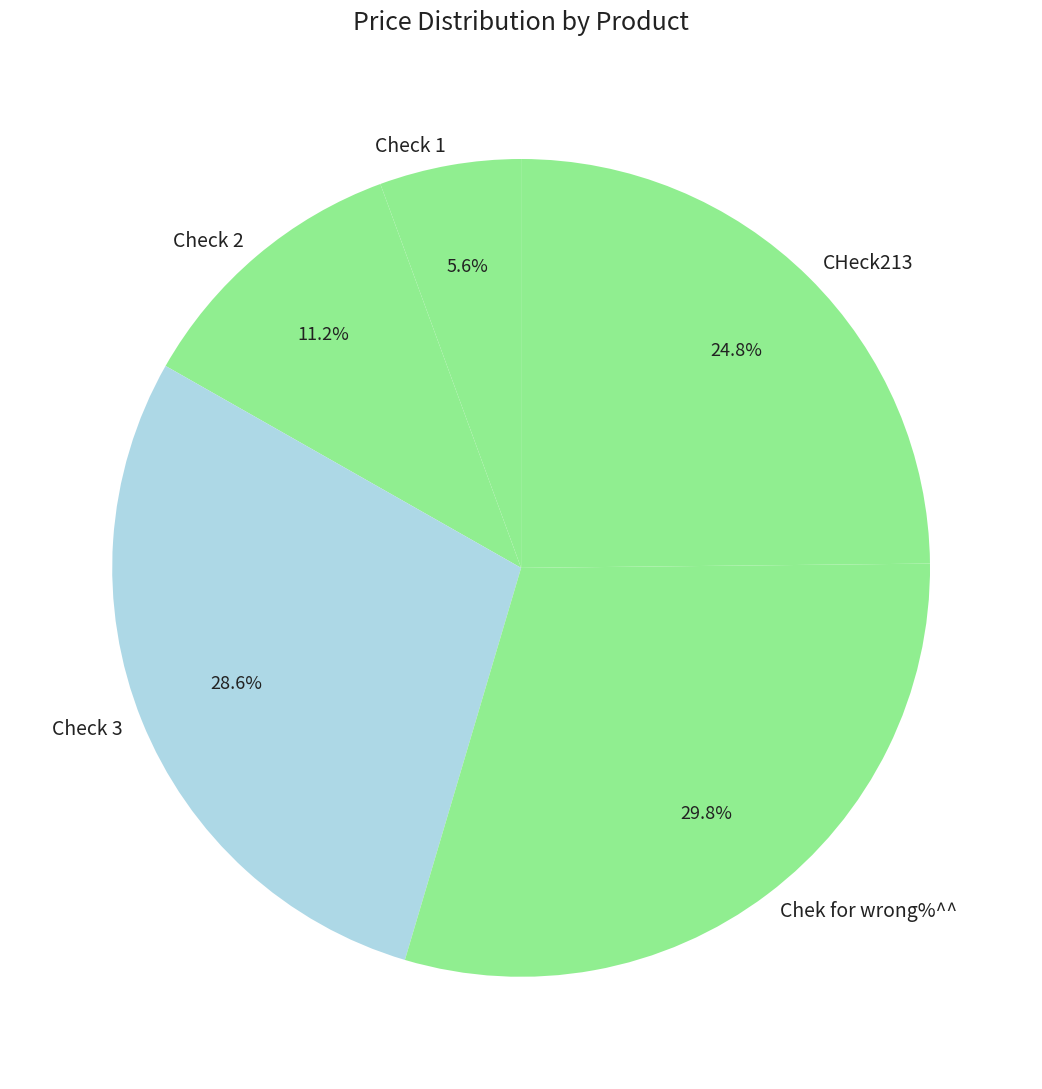

Between Check 3 and CHeck213, which is larger?

Check 3